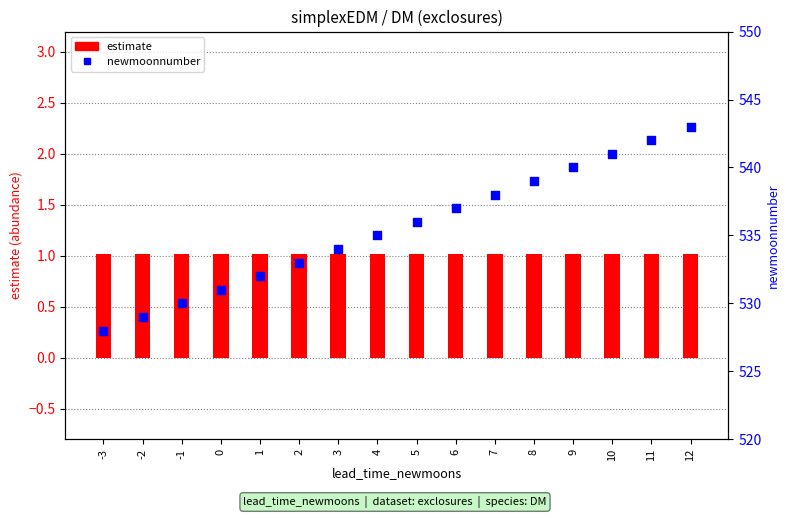

Is the value of estimate at -2 greater than the value of newmoonnumber at 9?

No